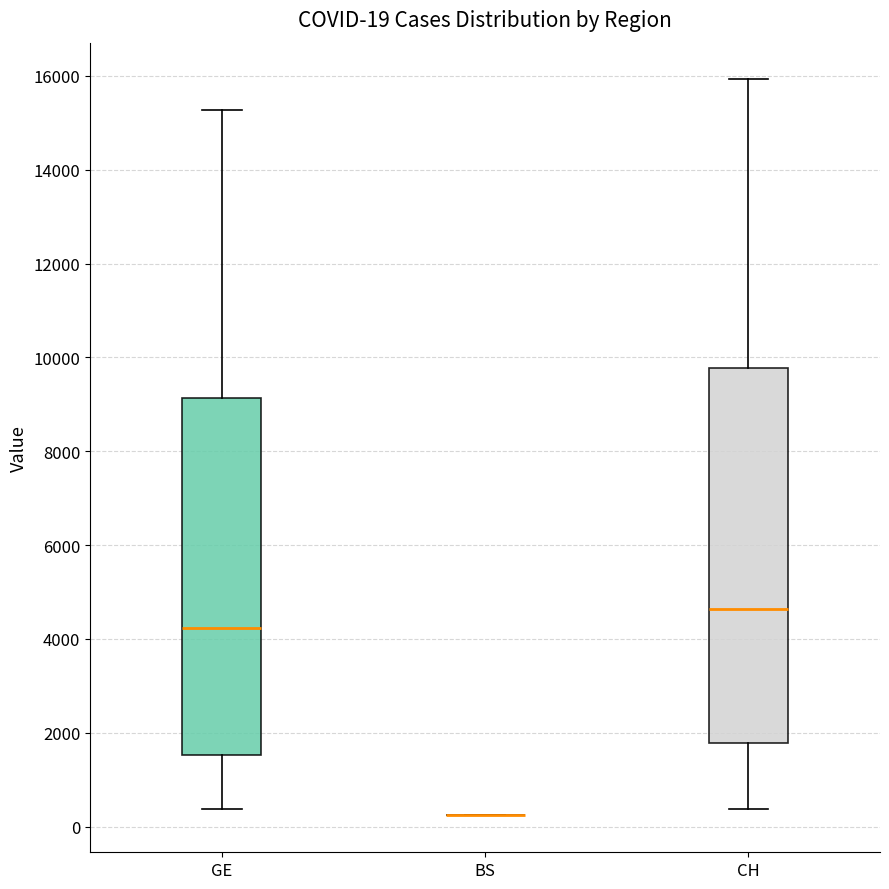

Comparing the boxes themselves (not the whiskers), which one is the tallest?

CH